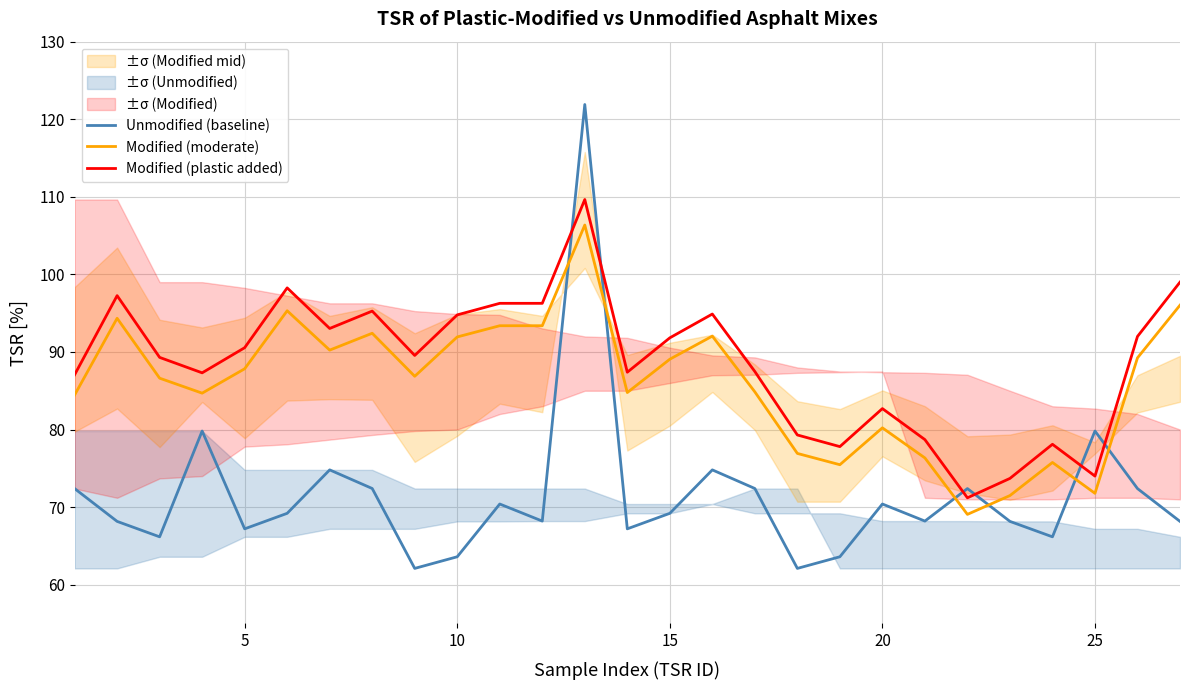

After their last crossing, which series has the higher values: Unmodified (baseline) or Modified (plastic added)?

Modified (plastic added)